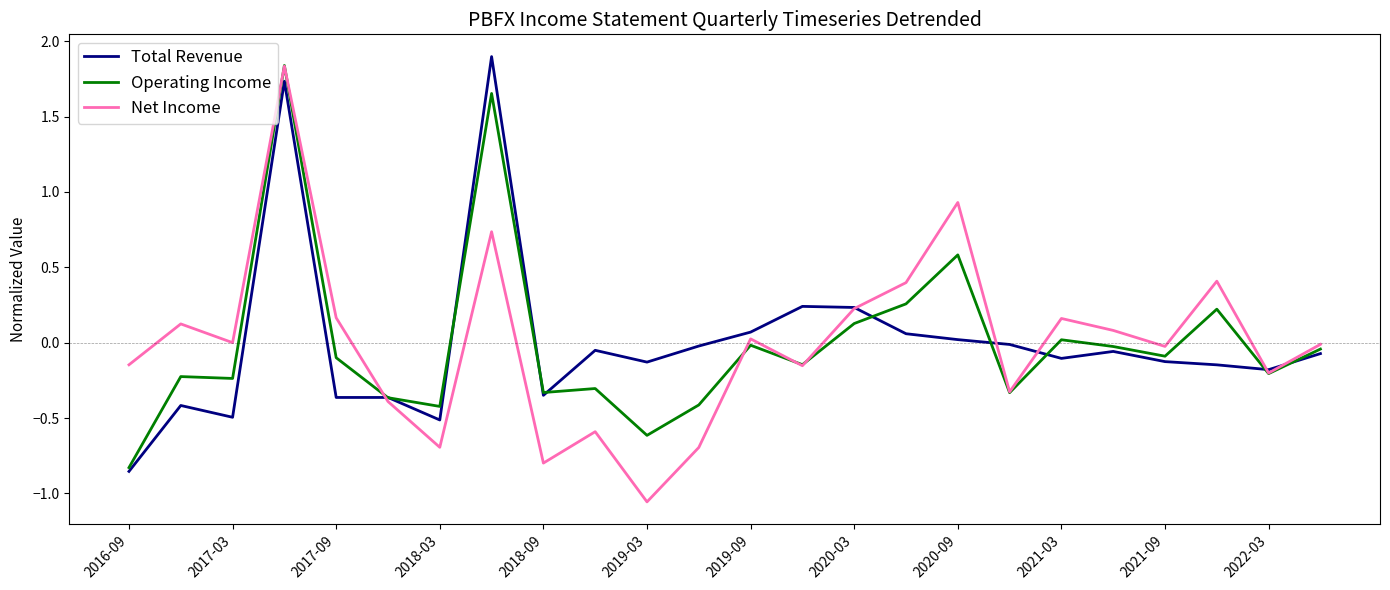

Which series has the largest range (max minus min)?

Net Income